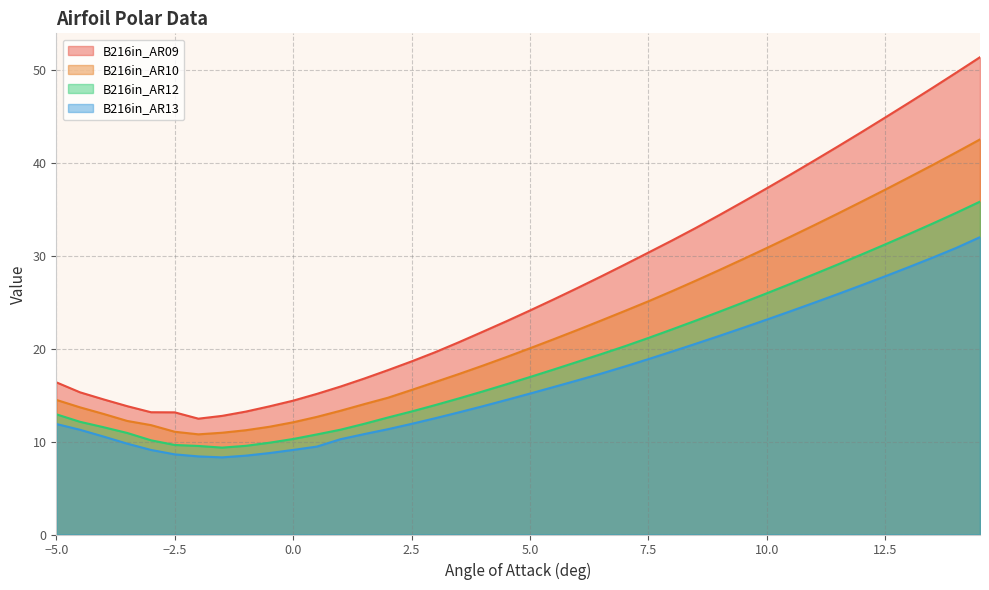

What is the maximum value shown in the chart?

51.4